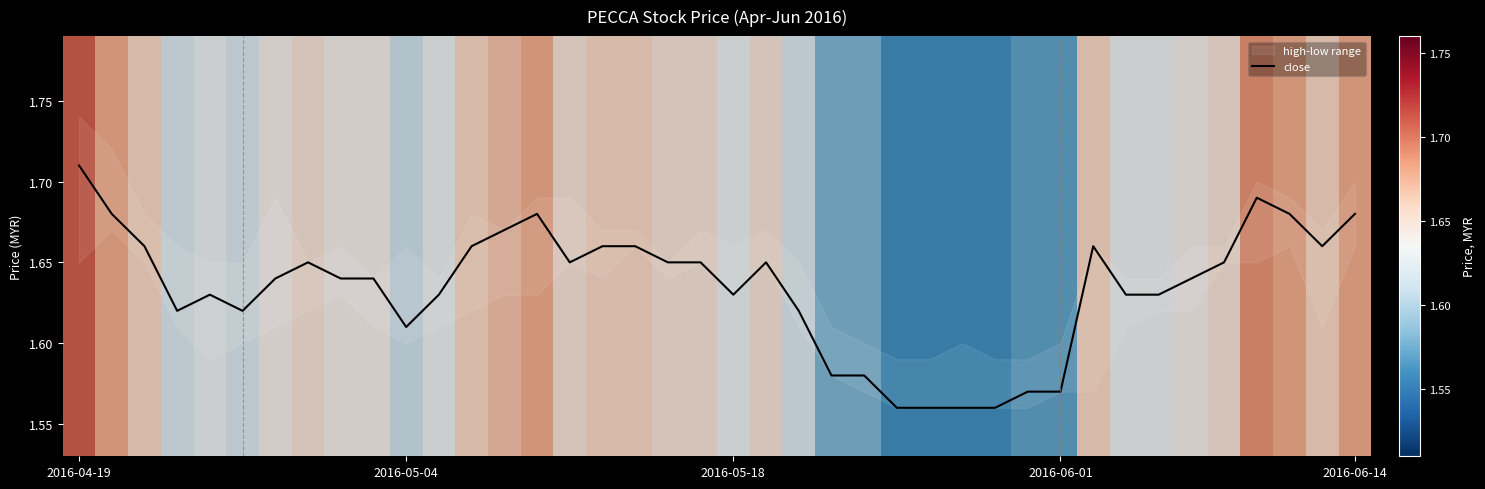

At which category does the chart reach its peak across all series?

2016-04-19